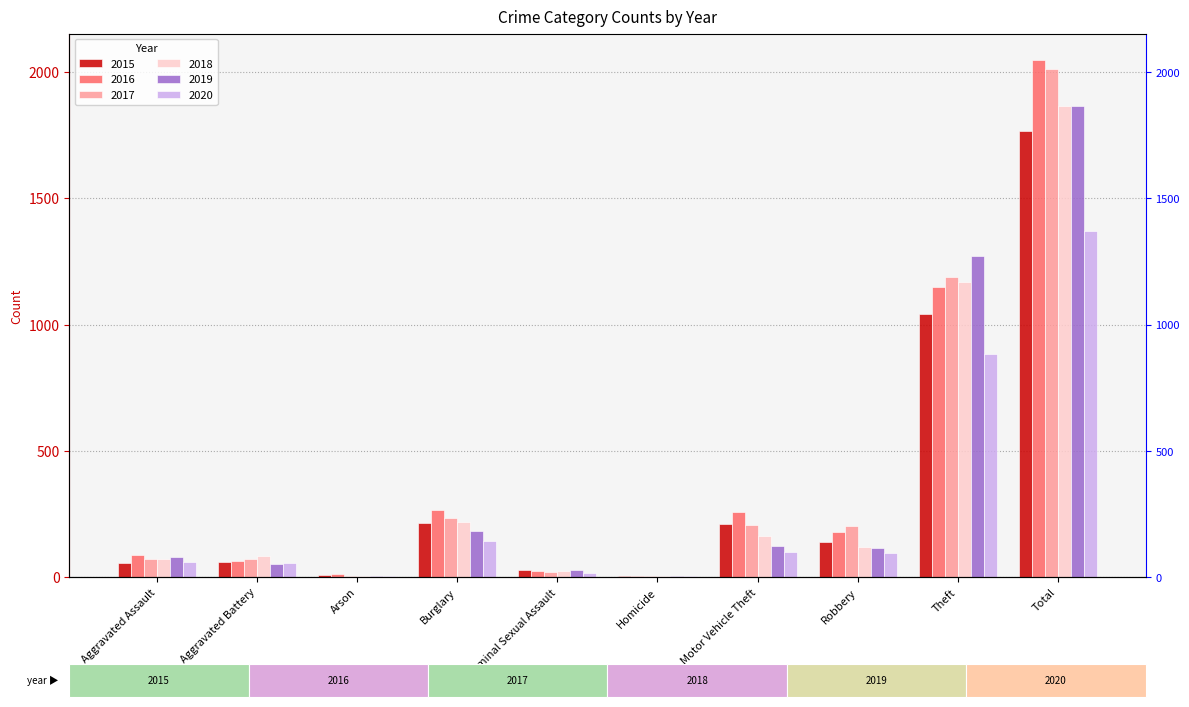

What is the difference between the 2015 values at Arson and Motor Vehicle Theft?

202